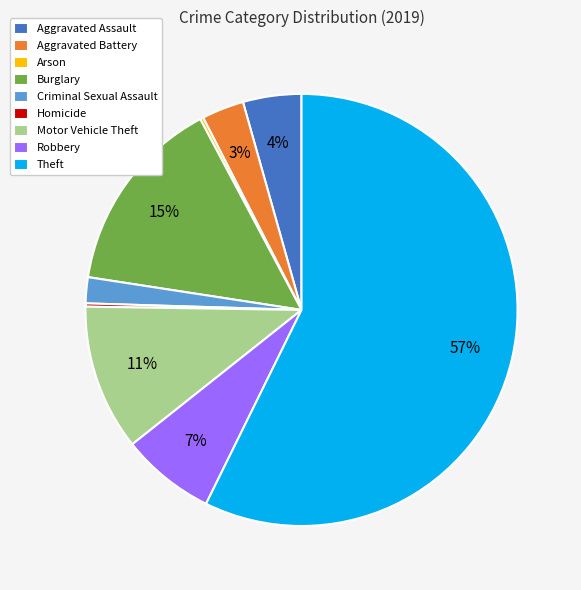

To the nearest percent, what is the combined percentage of Criminal Sexual Assault and Aggravated Assault?

6%